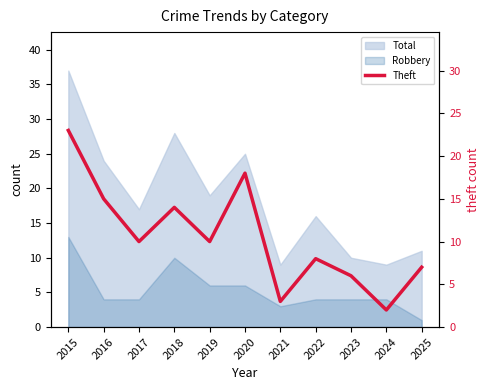

True or false: the data shows 13 at 2019.

False